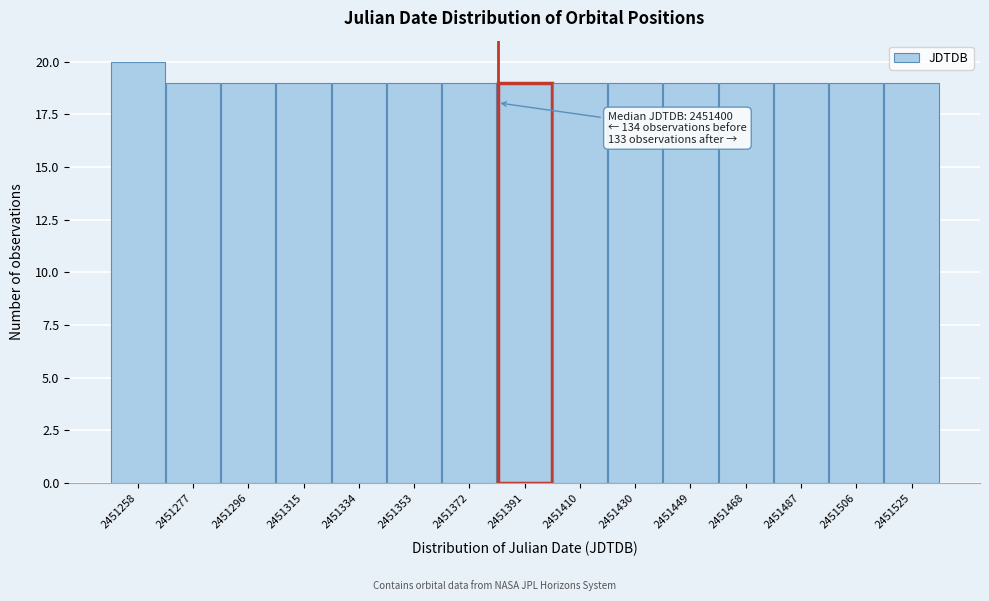

Reading right to left, list all the values displayed in this chart.

19	19	19	19	19	19	19	19	19	19	19	19	19	19	20